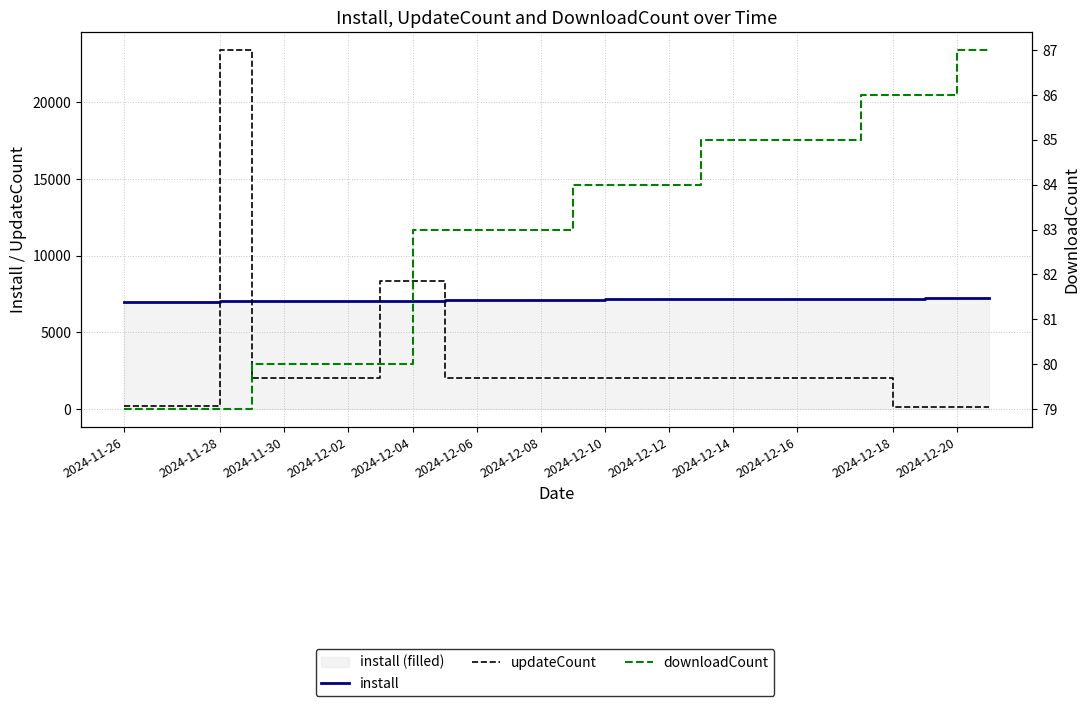

What is the label of the 6th point from the left?

2024-12-06